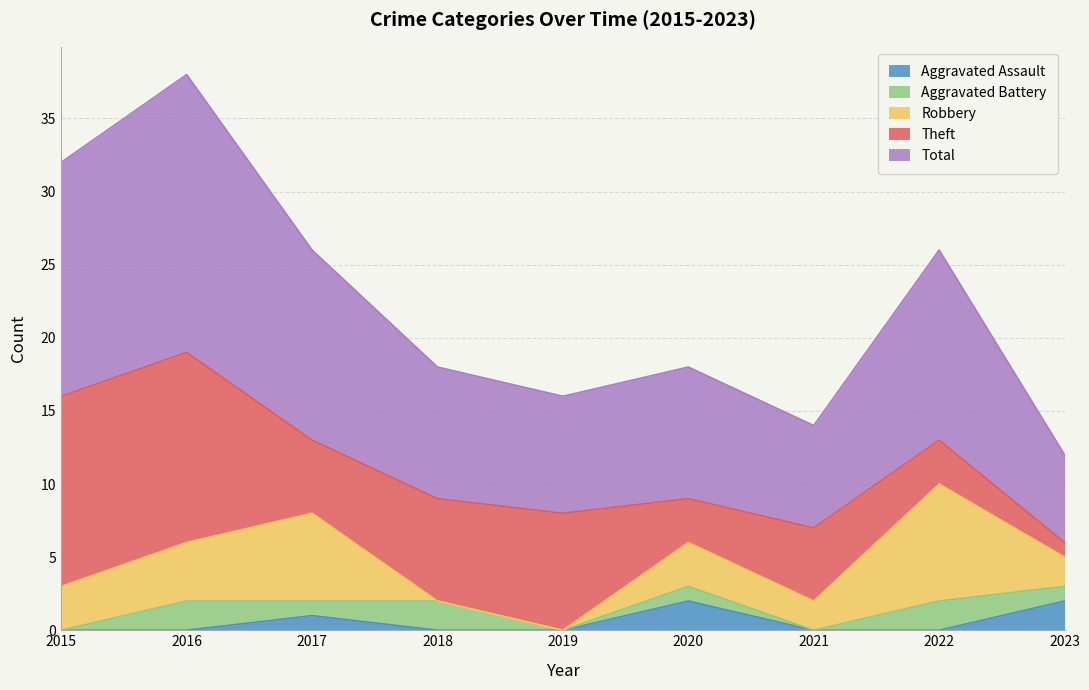

How many values in the Total series exceed 9?

4